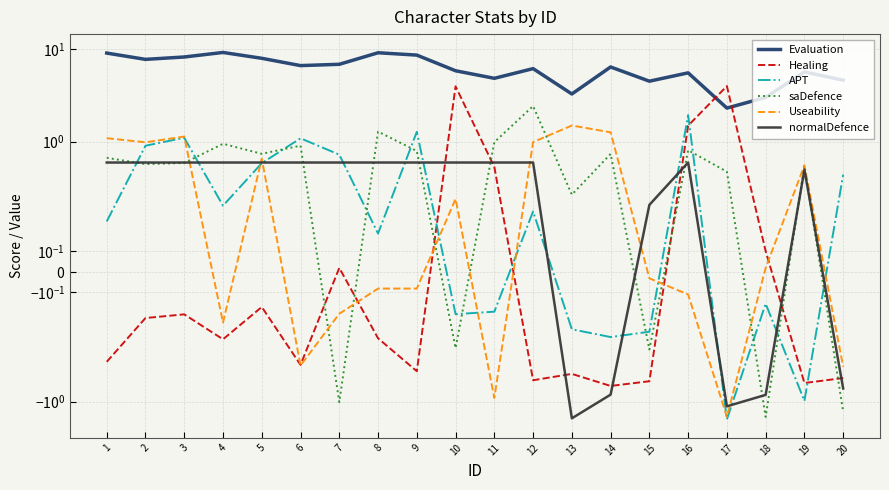

Which series has the largest range (max minus min)?

Evaluation